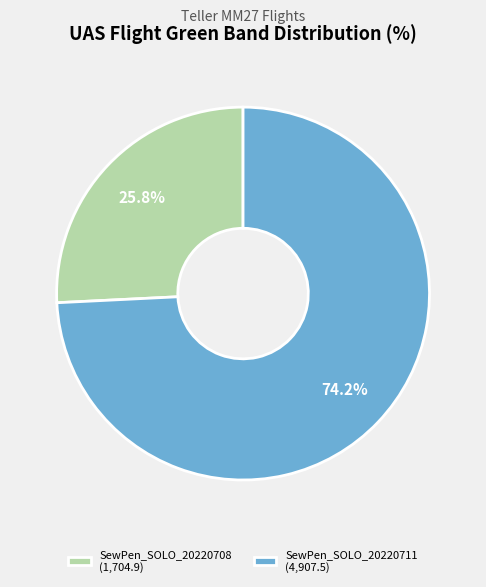

The SewPen_SOLO_20220708 slice represents 33% of the pie. True or false?

False